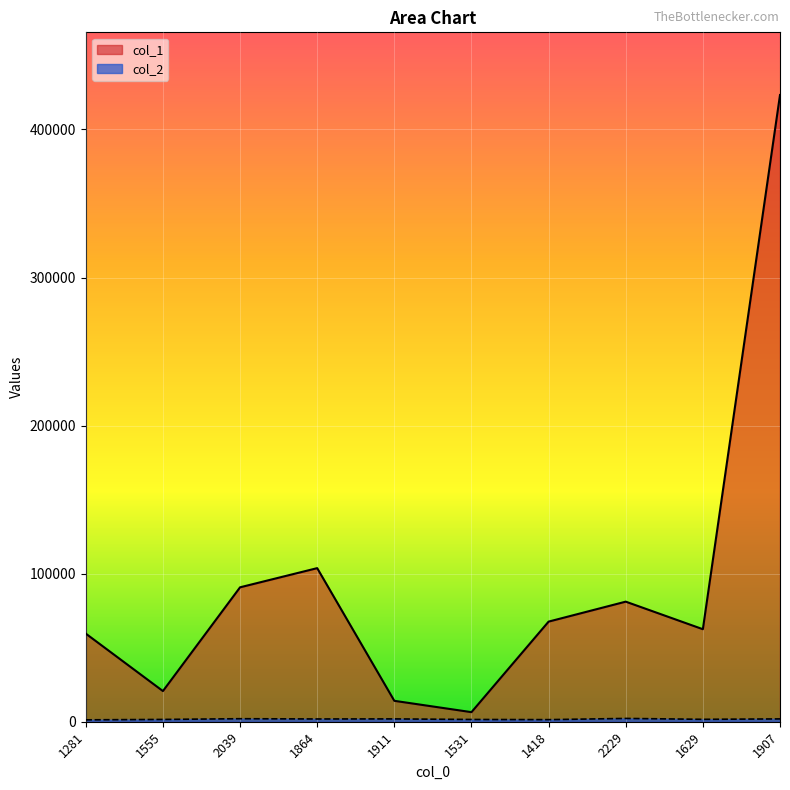

What is the label of the 2nd point from the left?

1555